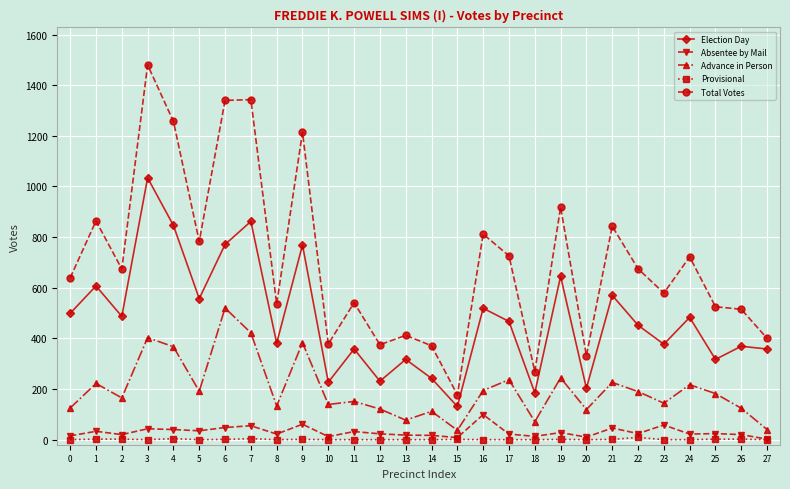

At 24, list the series in order from smallest to largest.

Provisional, Absentee by Mail, Advance in Person, Election Day, Total Votes